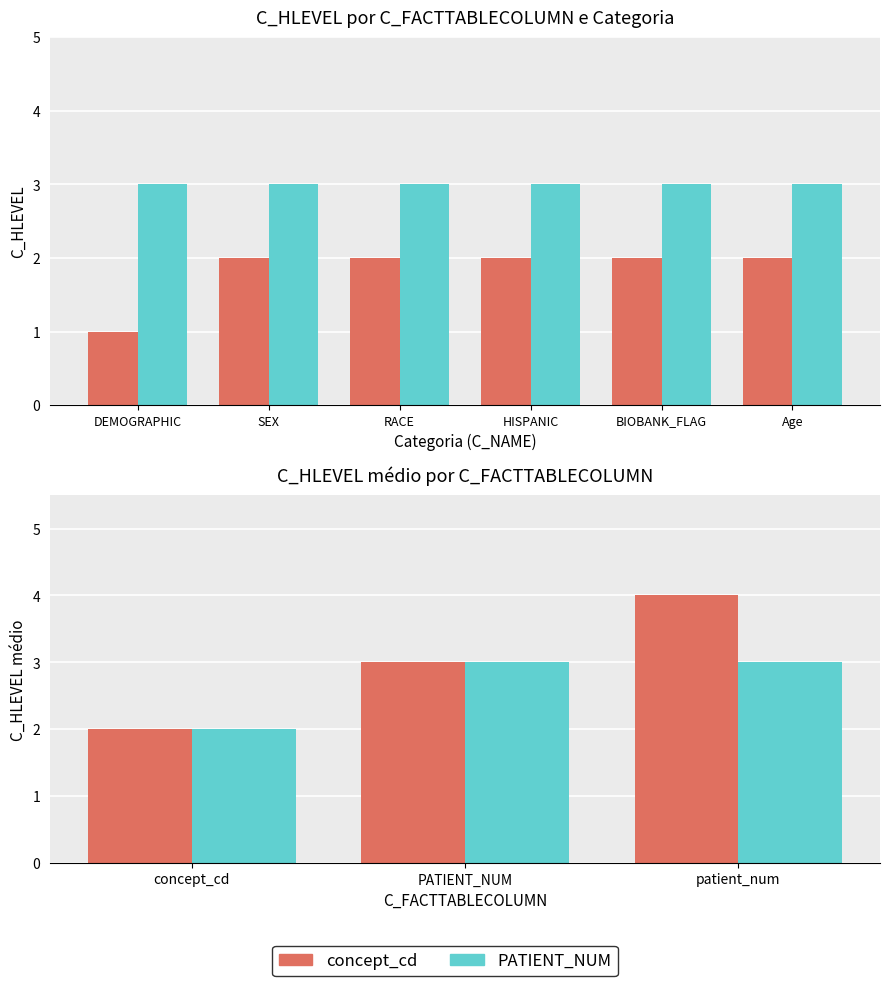

How many groups of bars are there?

3